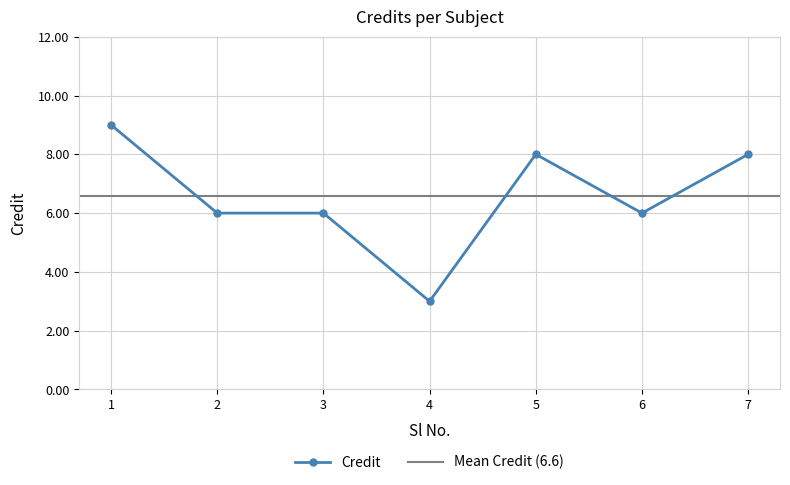

Reading right to left, list all the values displayed in this chart.

7=8	6=6	5=8	4=3	3=6	2=6	1=9